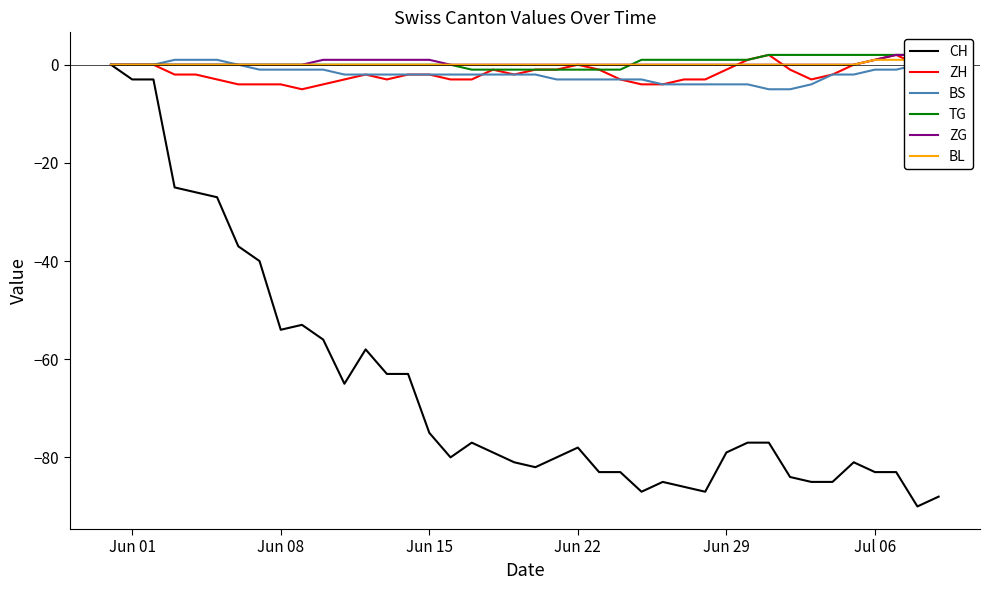

Does the chart have visible grid lines?

No